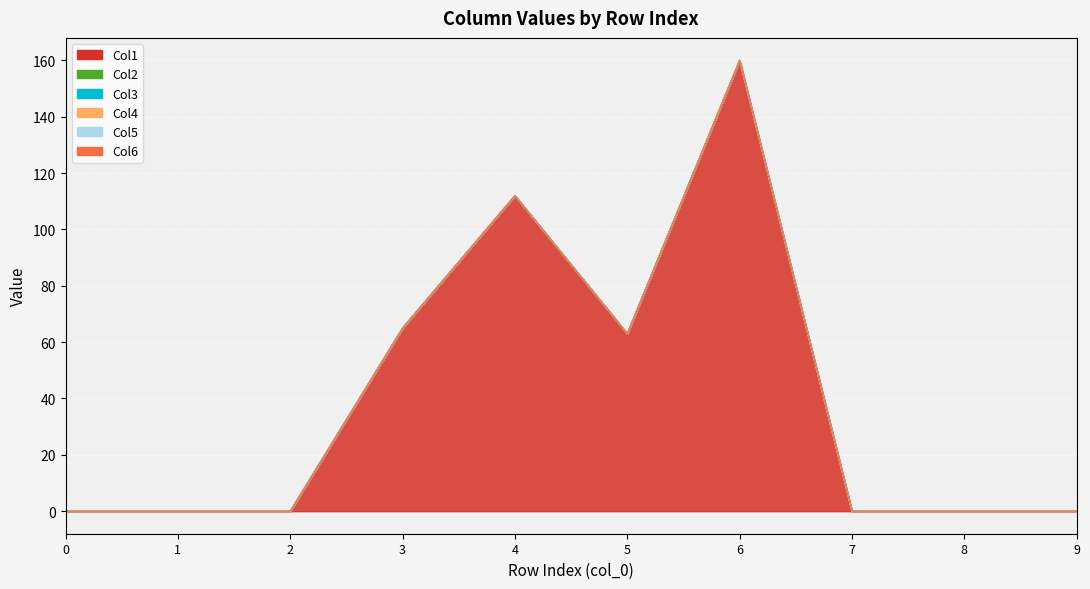

Which has a higher value, 5 or 8?

5